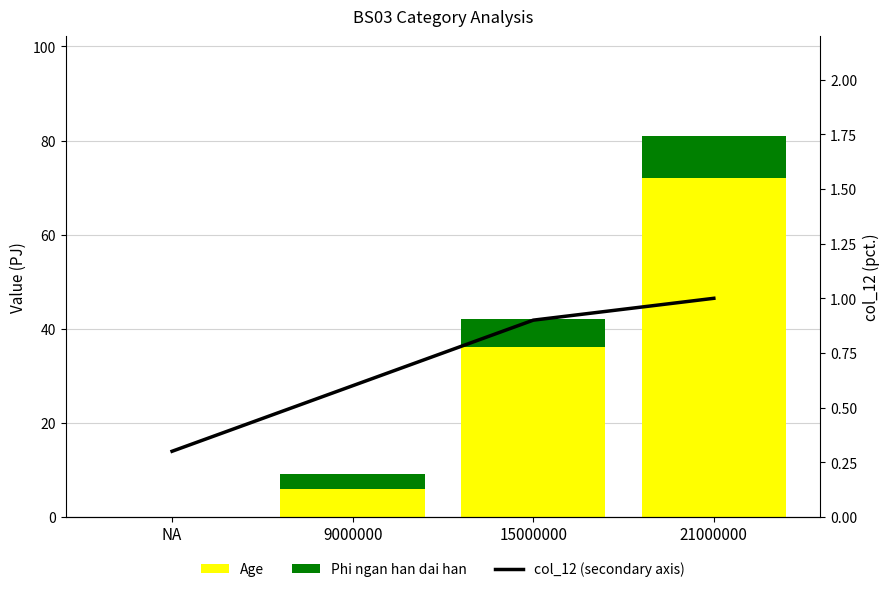

What is the label of the 3rd bar from the right?

9000000